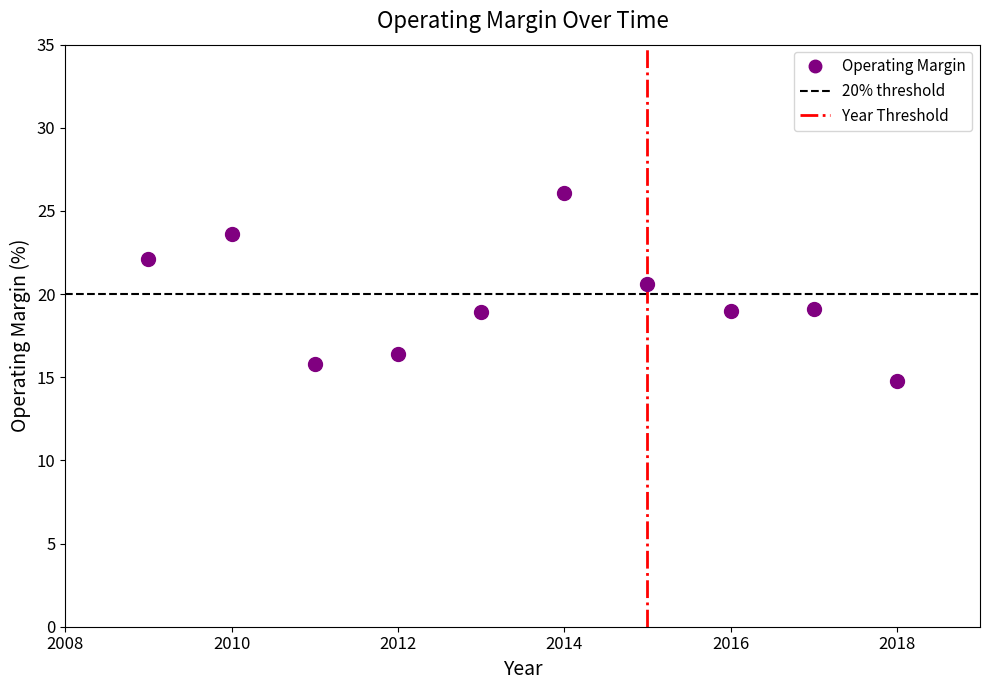

What is the range of X values (max minus min)?

9.0